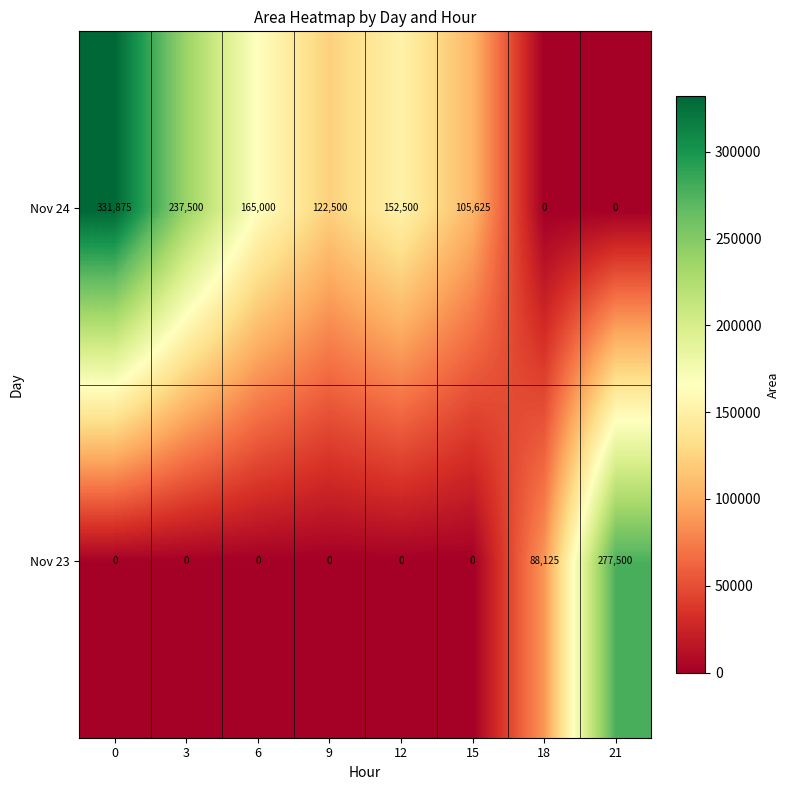

Reading left to right, transcribe all the data shown in this chart.

Nov 24: 331875	237500	165000	122500	152500	105625	0	0
Nov 23: 0	0	0	0	0	0	88125	277500